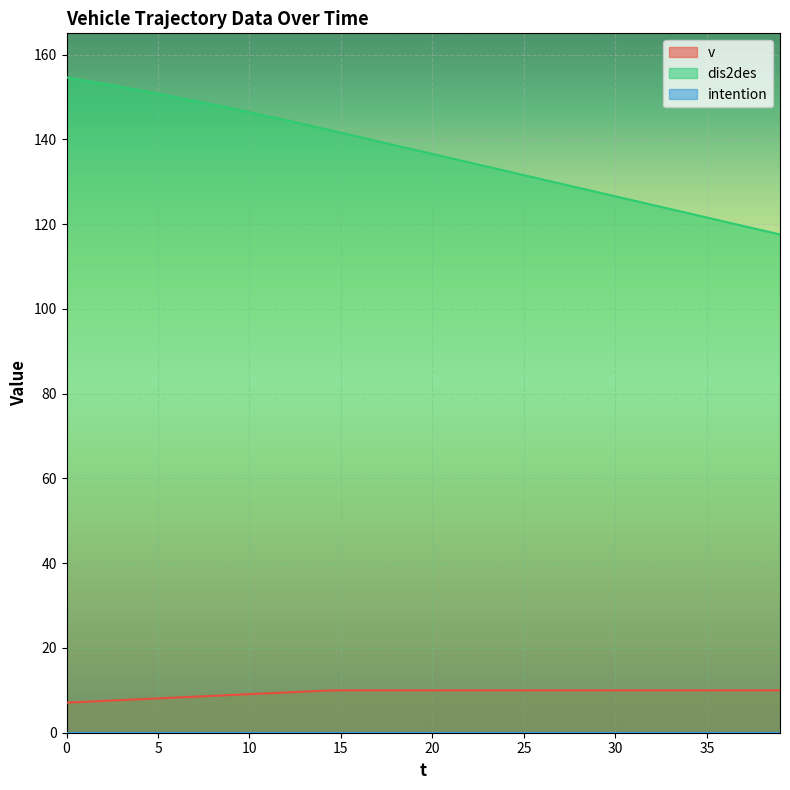

True or false: v and dis2des cross at least once.

False